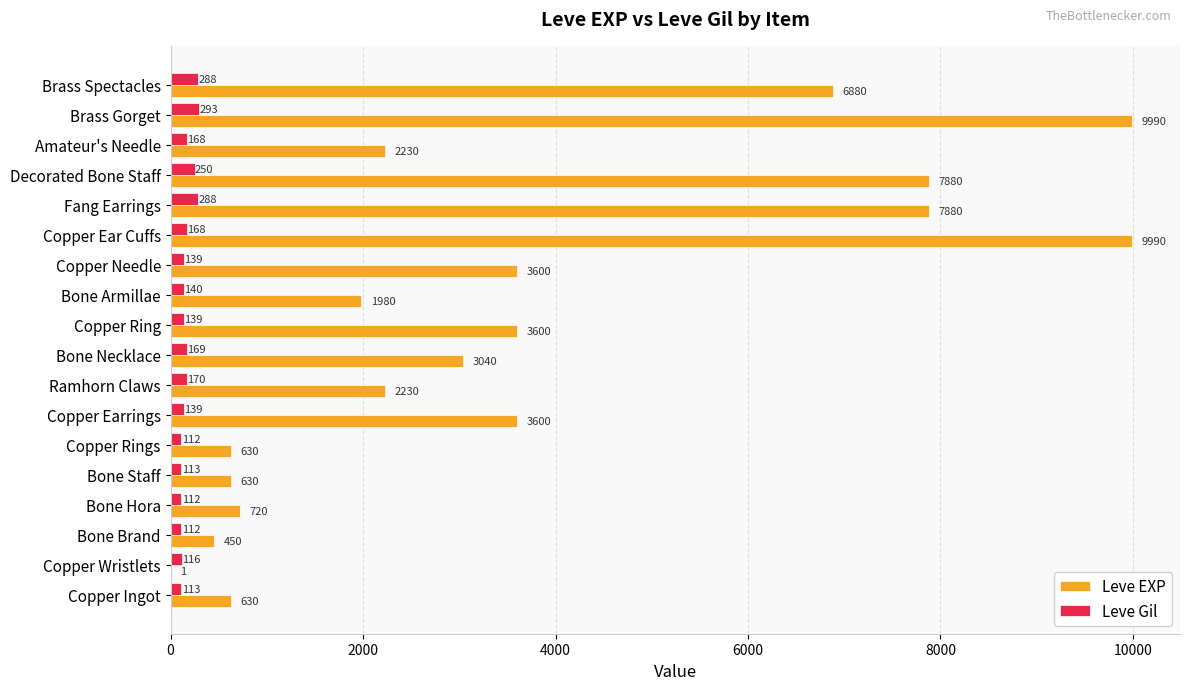

At which category is the sum across all series the highest?

Brass Gorget